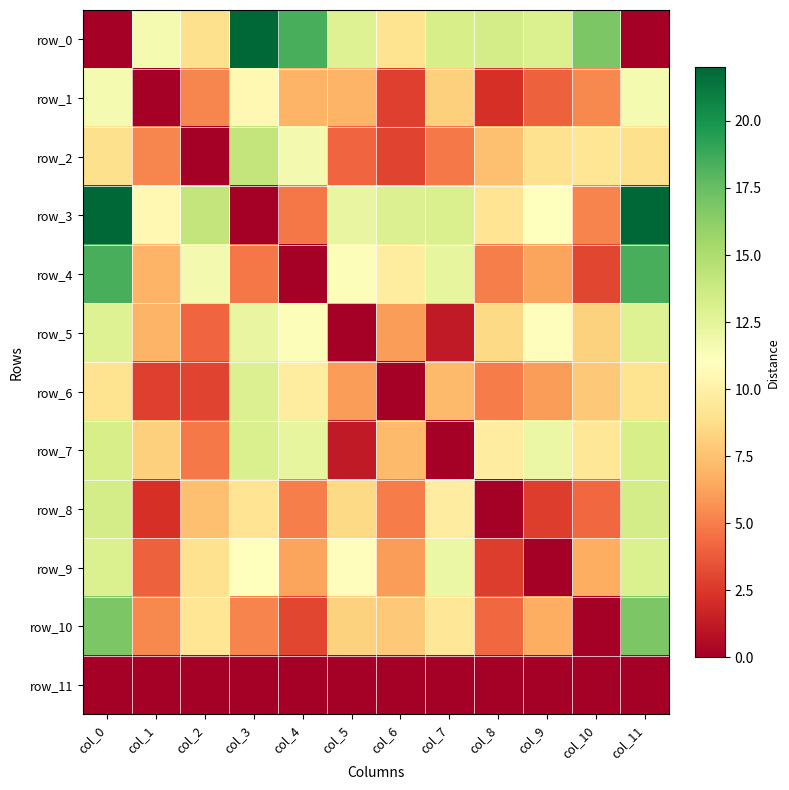

How many values in the row_10 series are below 7?

6